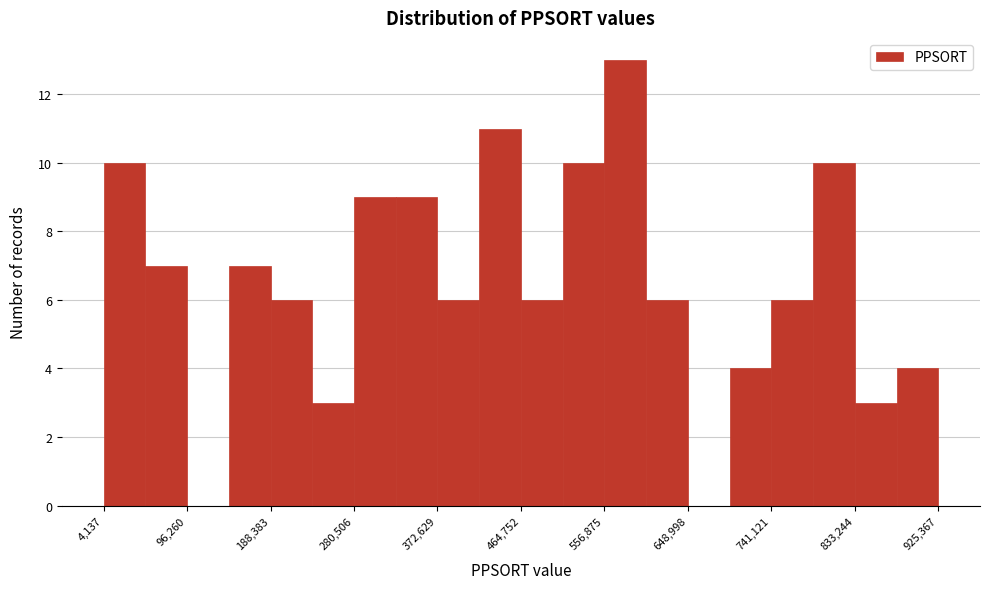

Reading left to right, transcribe this chart: for each bar, give the range it covers on the x-axis and its height. Neither the bar edges nor the heights are printed on the chart, so give them approximately, as read against the axes.

0 to 50000: 10
50000 to 100000: 7
100000 to 140000: 0
140000 to 190000: 7
190000 to 230000: 6
230000 to 280000: 3
280000 to 330000: 9
330000 to 370000: 9
370000 to 420000: 6
420000 to 460000: 11
460000 to 510000: 6
510000 to 560000: 10
560000 to 600000: 13
600000 to 650000: 6
650000 to 700000: 0
700000 to 740000: 4
740000 to 790000: 6
790000 to 830000: 10
830000 to 880000: 3
880000 to 930000: 4